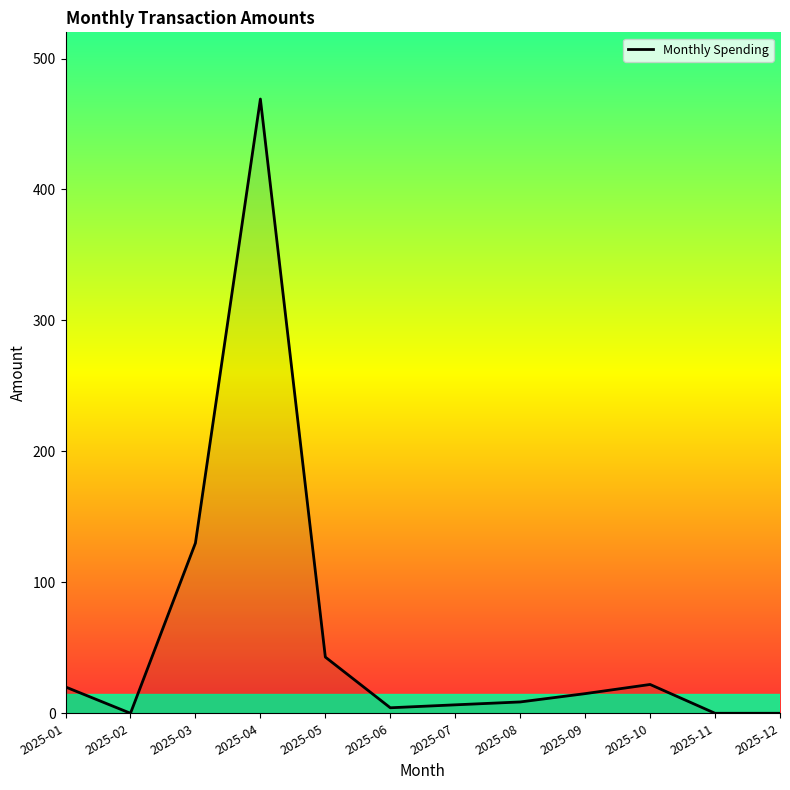

What is the greatest value displayed?

469.1